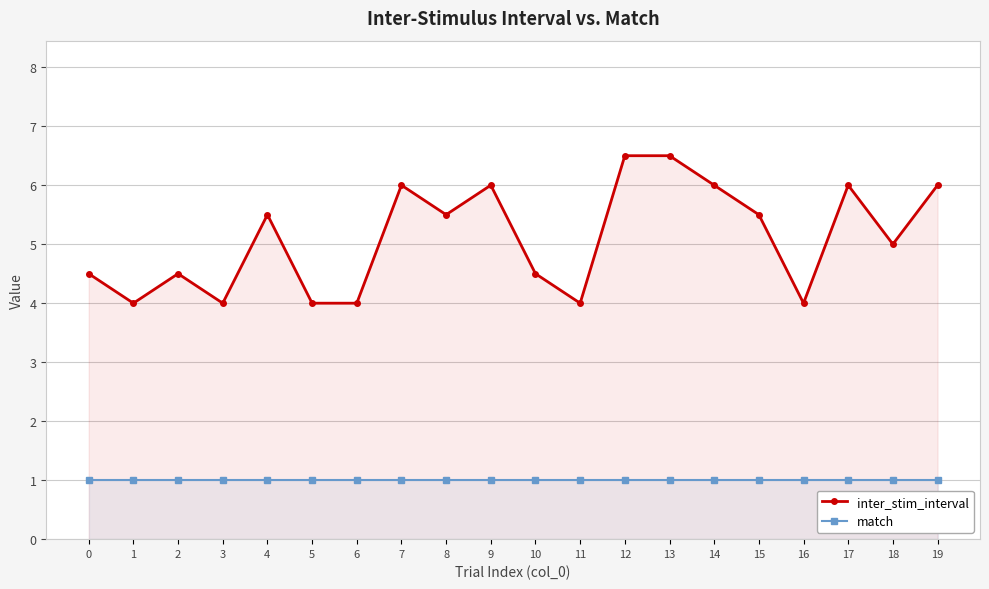

Is the value of match at 1 greater than the value of inter_stim_interval at 19?

No